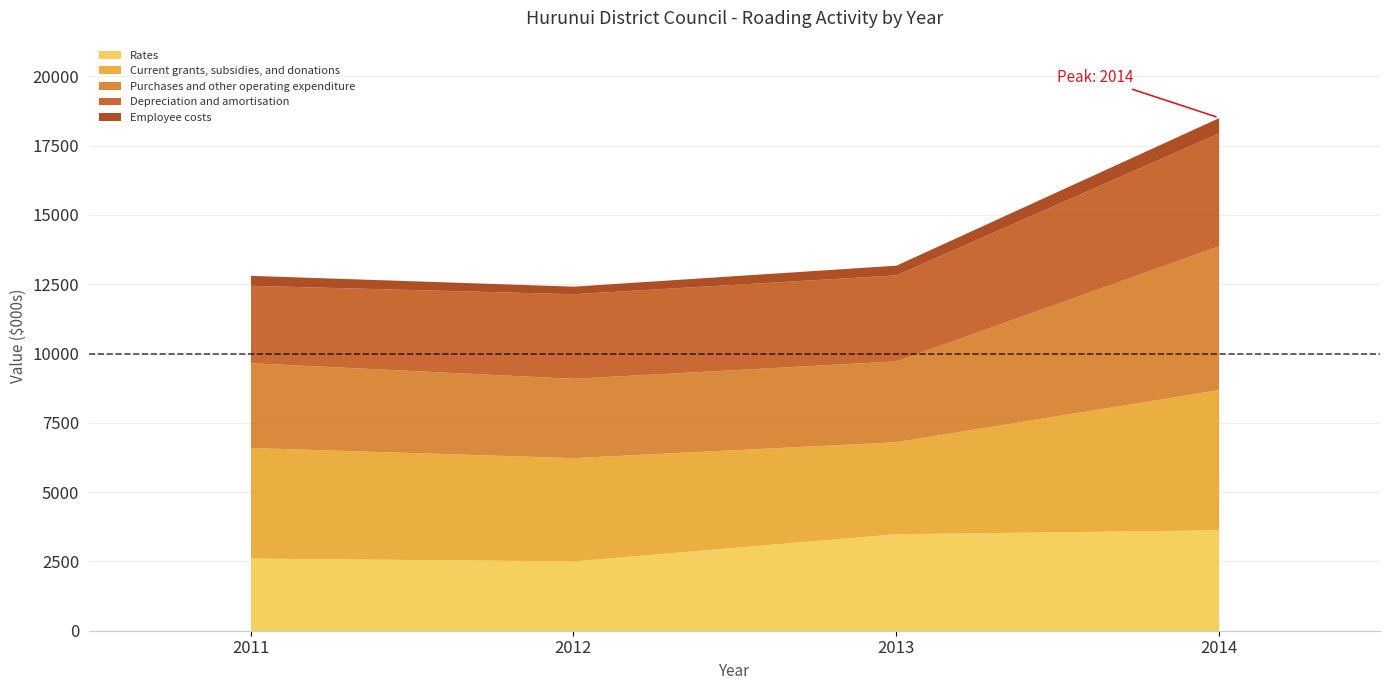

Reading left to right, what are all the values shown in this chart?

Rates: 2622	2519	3500	3641
Current grants, subsidies, and donations: 3989	3725	3319	5059
Purchases and other operating expenditure: 3058	2862	2915	5189
Depreciation and amortisation: 2793	3052	3103	4072
Employee costs: 359	273	351	550